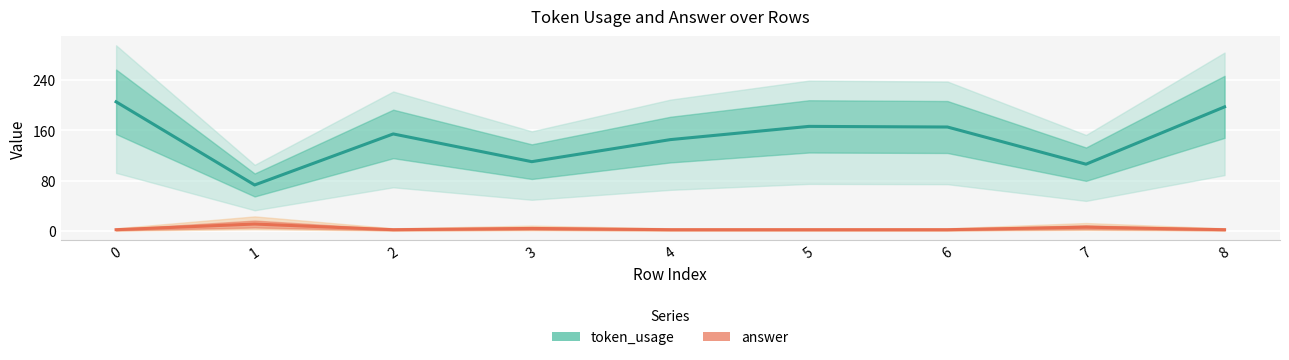

At how many categories does at least one series exceed 185?

2